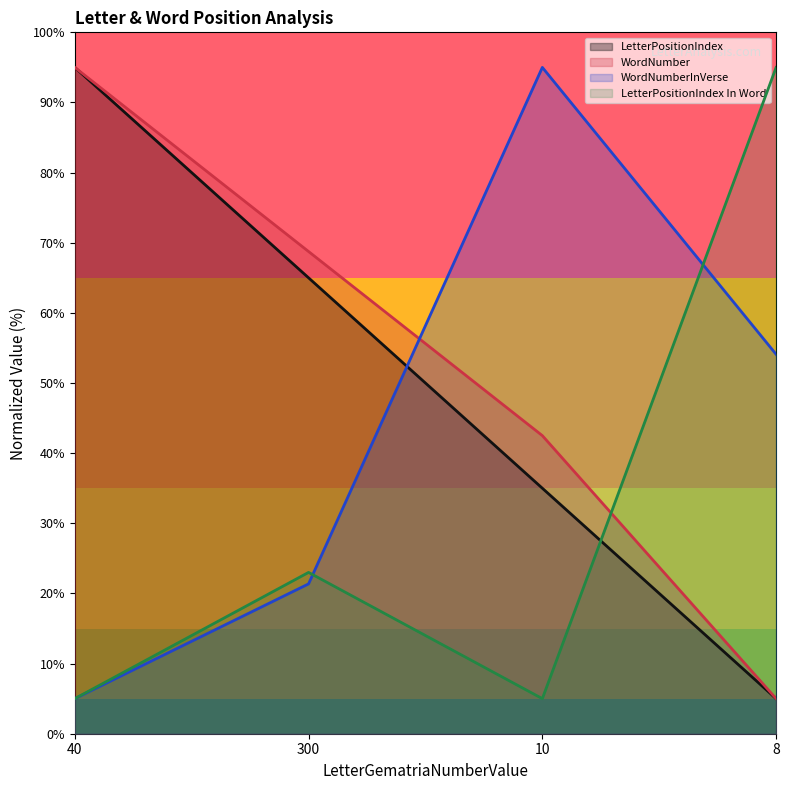

Does the chart have visible grid lines?

No